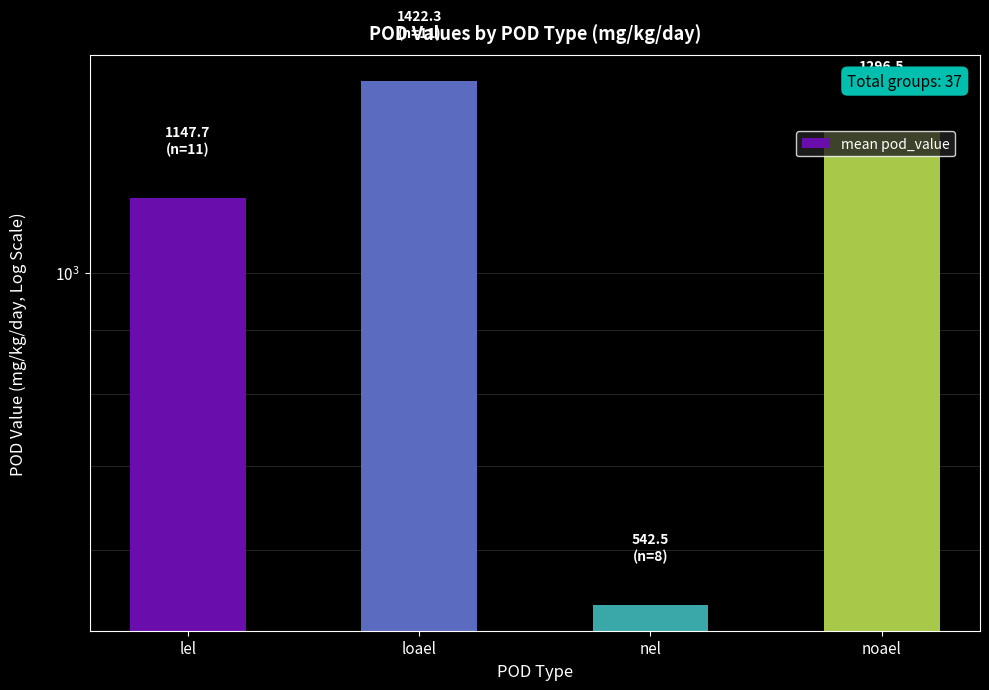

What is the label of the 1st bar from the left?

lel